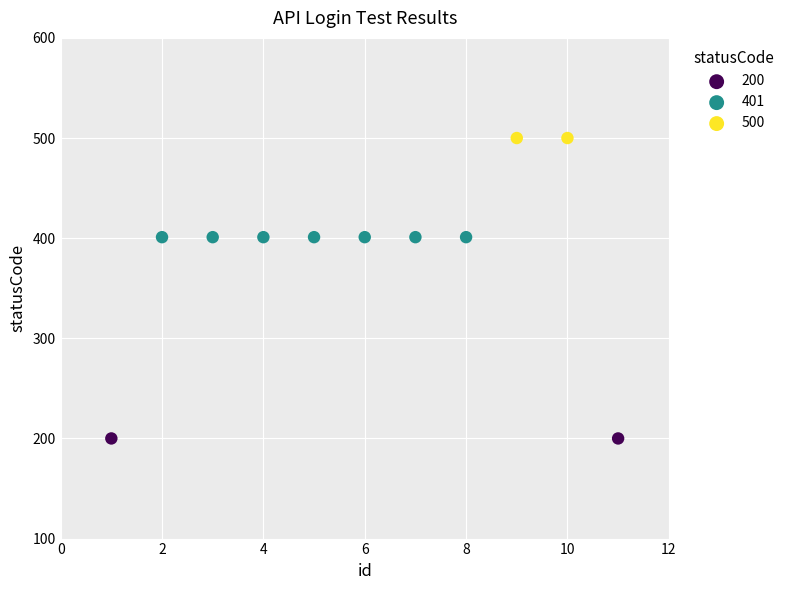

Which series reaches the maximum Y coordinate?

500